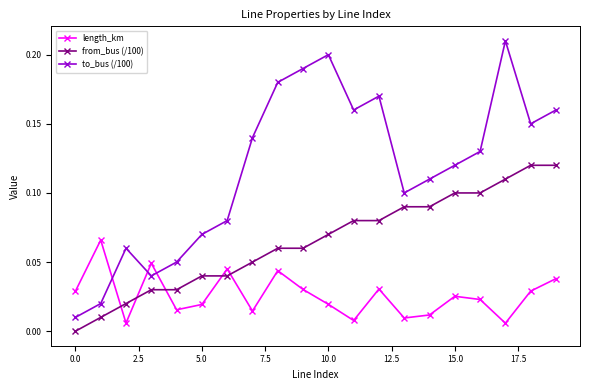

True or false: from_bus (/100) and length_km intersect in this chart.

True